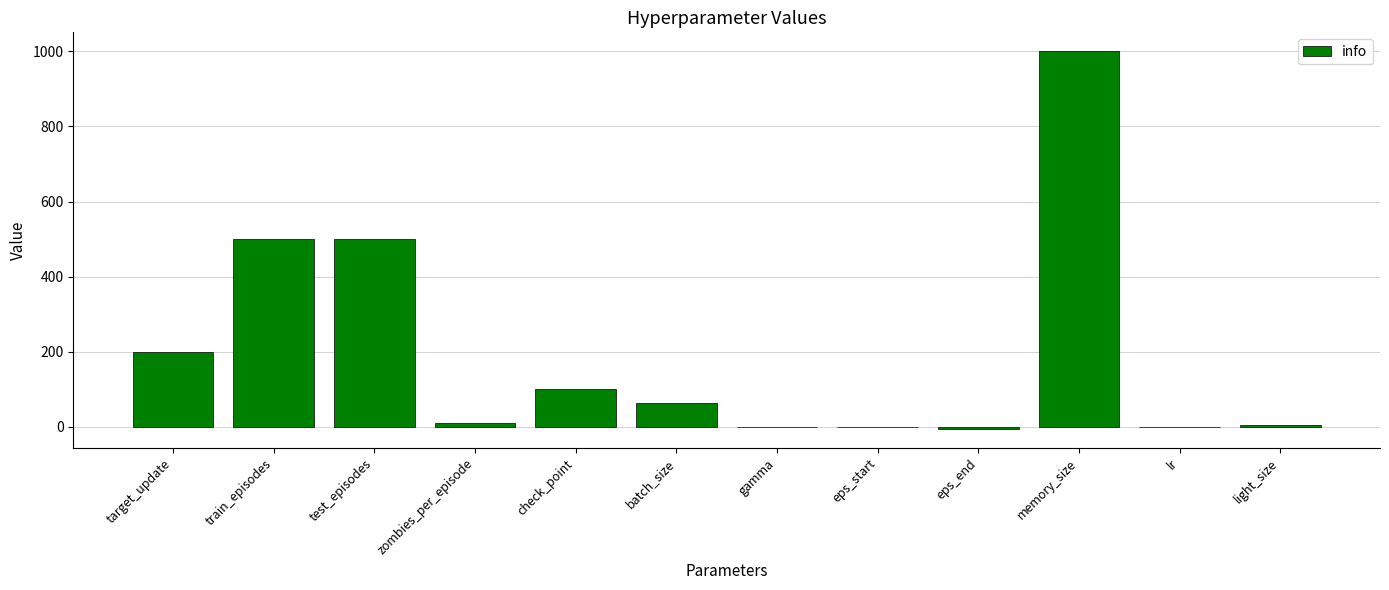

Where does the data first go above 64?

target_update